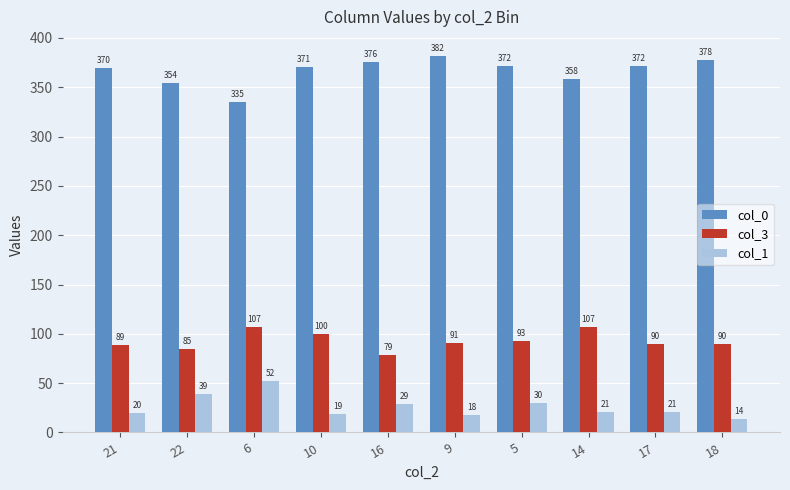

What is the value of the col_1 bar at the 9th from the left?

21